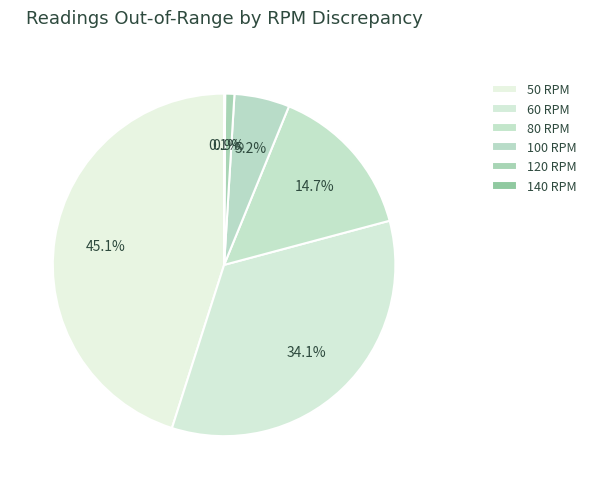

The 120 RPM slice represents 1% of the pie. True or false?

True